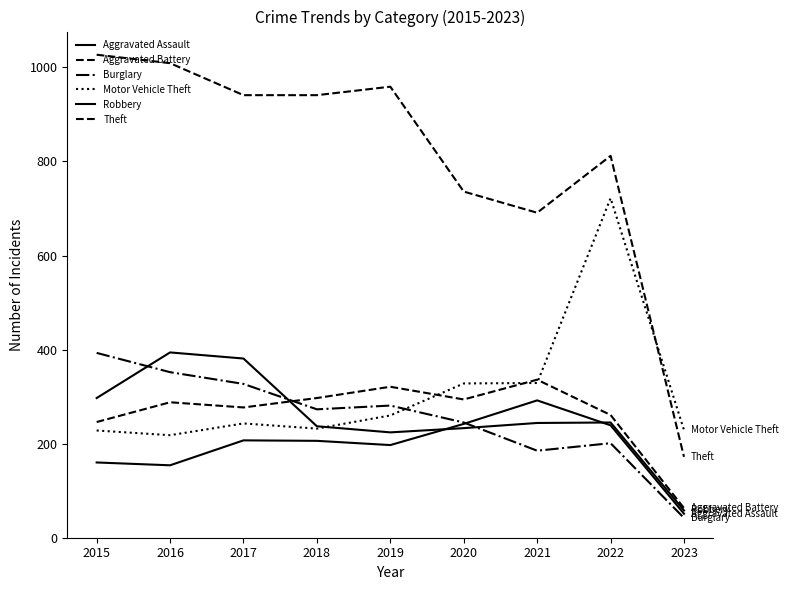

True or false: Theft and Robbery cross at least once.

False